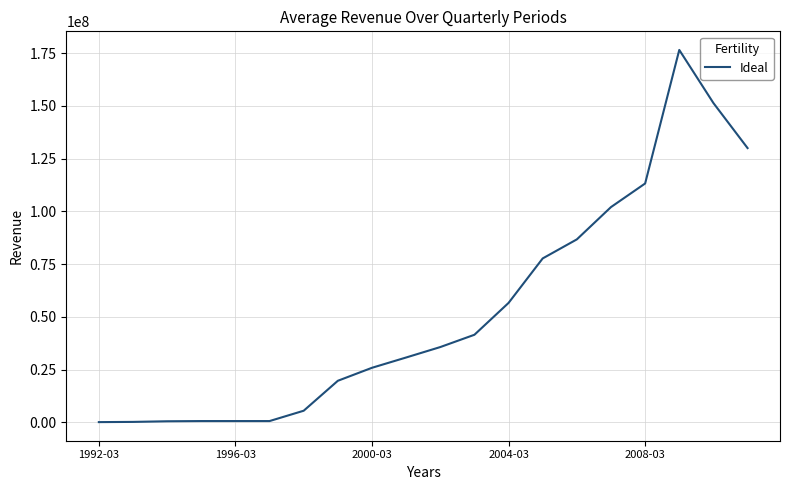

What is the maximum value shown in the chart?

176580000